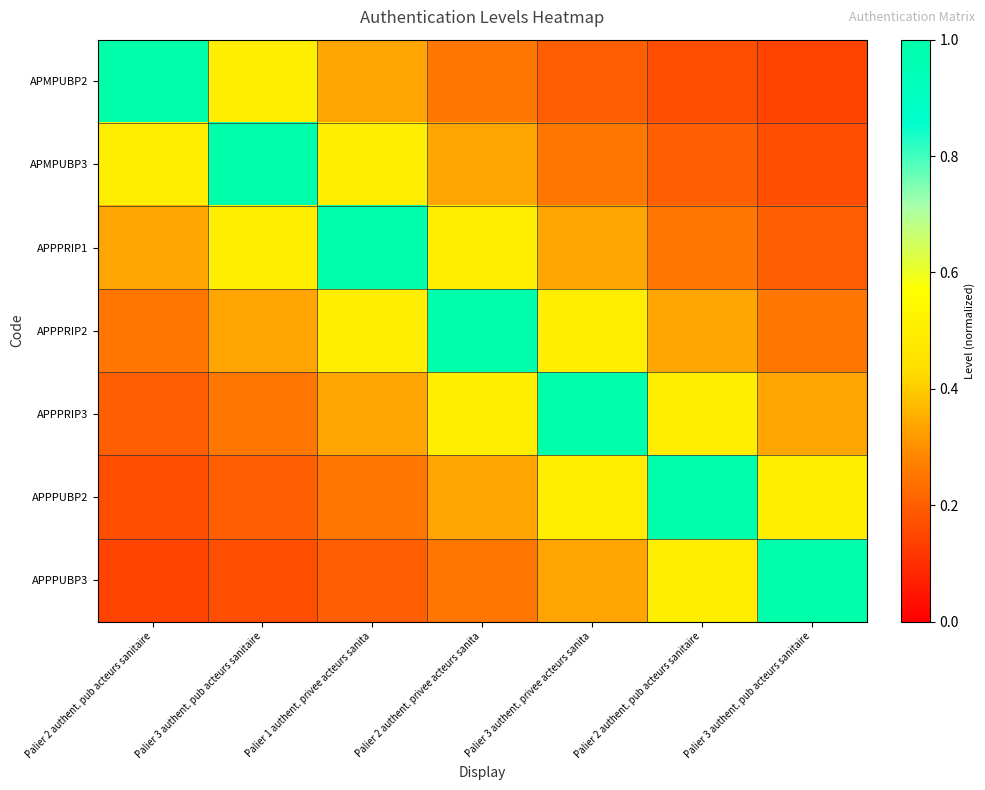

Reading left to right, extract all data points from this chart.

APMPUBP2: Palier 2 authent. pub acteurs sanitaire=1.0	Palier 3 authent. pub acteurs sanitaire=0.5	Palier 1 authent. privee acteurs sanita=0.3	Palier 2 authent. privee acteurs sanita=0.2	Palier 3 authent. privee acteurs sanita=0.2	Palier 2 authent. pub acteurs sanitaire=0.2	Palier 3 authent. pub acteurs sanitaire=0.1
APMPUBP3: Palier 2 authent. pub acteurs sanitaire=0.5	Palier 3 authent. pub acteurs sanitaire=1.0	Palier 1 authent. privee acteurs sanita=0.5	Palier 2 authent. privee acteurs sanita=0.3	Palier 3 authent. privee acteurs sanita=0.2	Palier 2 authent. pub acteurs sanitaire=0.2	Palier 3 authent. pub acteurs sanitaire=0.2
APPPRIP1: Palier 2 authent. pub acteurs sanitaire=0.3	Palier 3 authent. pub acteurs sanitaire=0.5	Palier 1 authent. privee acteurs sanita=1.0	Palier 2 authent. privee acteurs sanita=0.5	Palier 3 authent. privee acteurs sanita=0.3	Palier 2 authent. pub acteurs sanitaire=0.2	Palier 3 authent. pub acteurs sanitaire=0.2
APPPRIP2: Palier 2 authent. pub acteurs sanitaire=0.2	Palier 3 authent. pub acteurs sanitaire=0.3	Palier 1 authent. privee acteurs sanita=0.5	Palier 2 authent. privee acteurs sanita=1.0	Palier 3 authent. privee acteurs sanita=0.5	Palier 2 authent. pub acteurs sanitaire=0.3	Palier 3 authent. pub acteurs sanitaire=0.2
APPPRIP3: Palier 2 authent. pub acteurs sanitaire=0.2	Palier 3 authent. pub acteurs sanitaire=0.2	Palier 1 authent. privee acteurs sanita=0.3	Palier 2 authent. privee acteurs sanita=0.5	Palier 3 authent. privee acteurs sanita=1.0	Palier 2 authent. pub acteurs sanitaire=0.5	Palier 3 authent. pub acteurs sanitaire=0.3
APPPUBP2: Palier 2 authent. pub acteurs sanitaire=0.2	Palier 3 authent. pub acteurs sanitaire=0.2	Palier 1 authent. privee acteurs sanita=0.2	Palier 2 authent. privee acteurs sanita=0.3	Palier 3 authent. privee acteurs sanita=0.5	Palier 2 authent. pub acteurs sanitaire=1.0	Palier 3 authent. pub acteurs sanitaire=0.5
APPPUBP3: Palier 2 authent. pub acteurs sanitaire=0.1	Palier 3 authent. pub acteurs sanitaire=0.2	Palier 1 authent. privee acteurs sanita=0.2	Palier 2 authent. privee acteurs sanita=0.2	Palier 3 authent. privee acteurs sanita=0.3	Palier 2 authent. pub acteurs sanitaire=0.5	Palier 3 authent. pub acteurs sanitaire=1.0